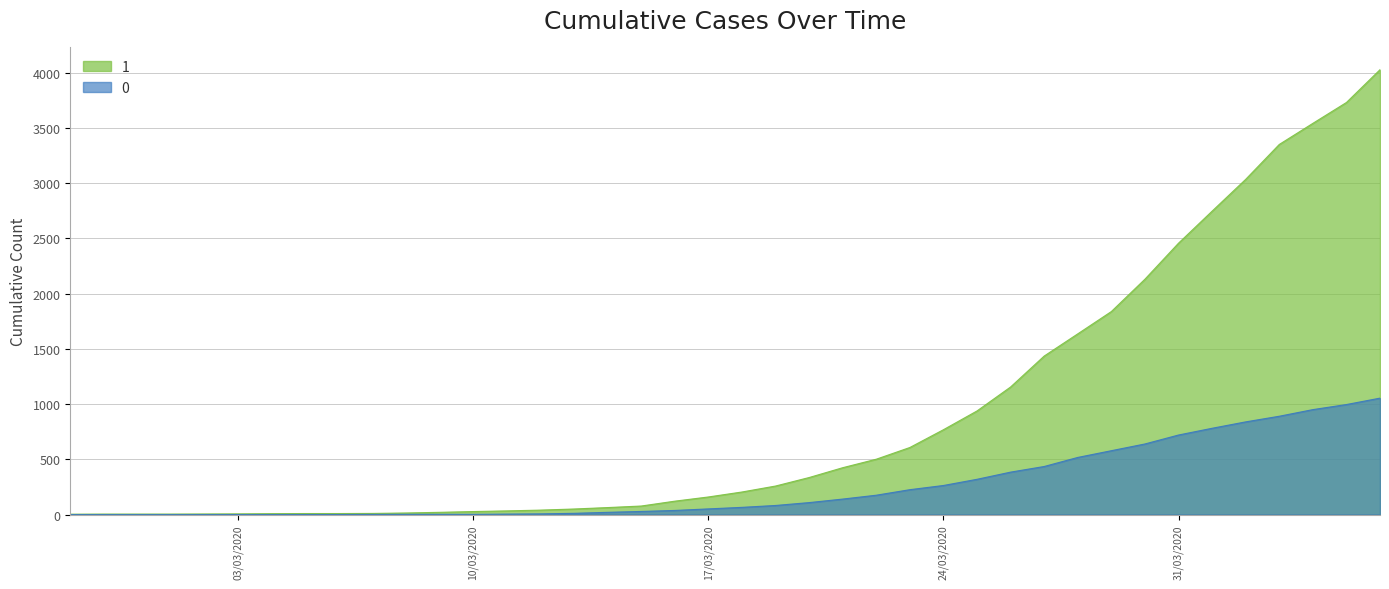

Which has a higher value, 2020-03-29 or 2020-03-23?

2020-03-29